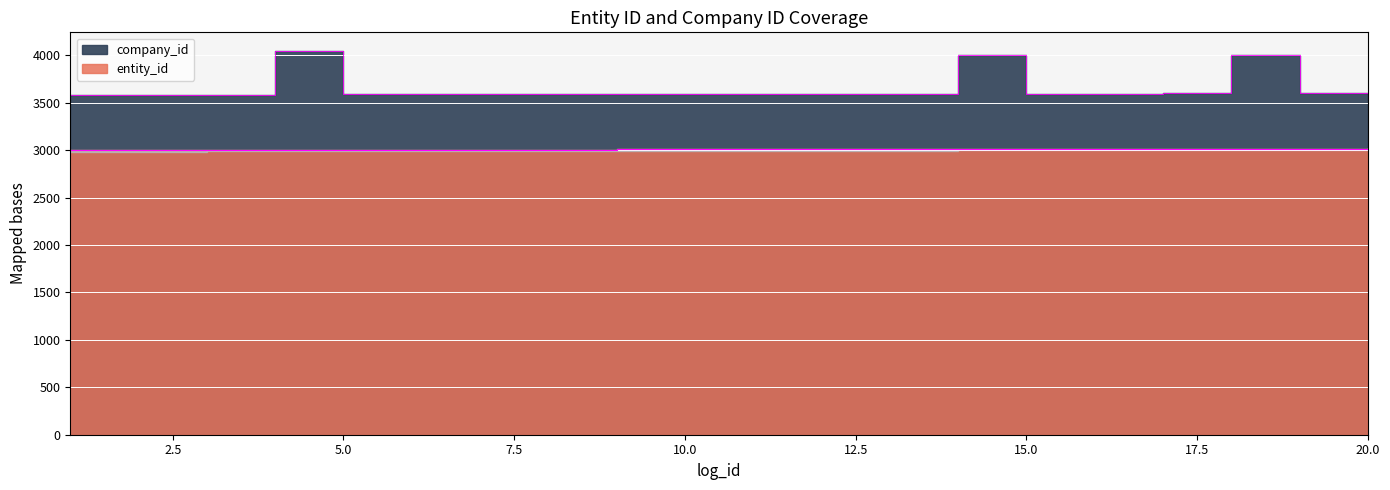

How many data points in company_id are less than 3595?

10